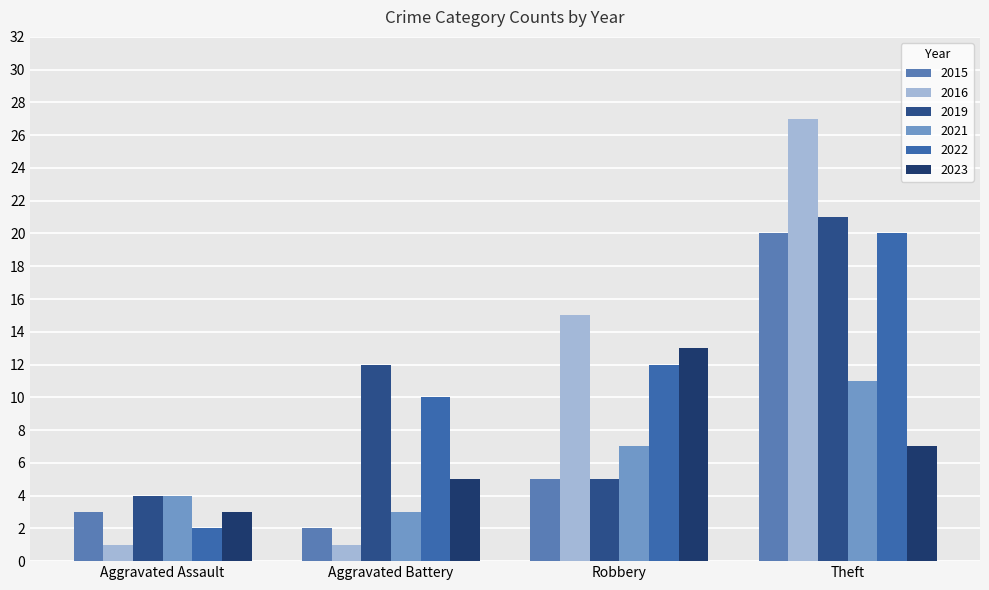

Reading right to left, extract all data points from this chart.

2015: 20	5	2	3
2016: 27	15	1	1
2019: 21	5	12	4
2021: 11	7	3	4
2022: 20	12	10	2
2023: 7	13	5	3